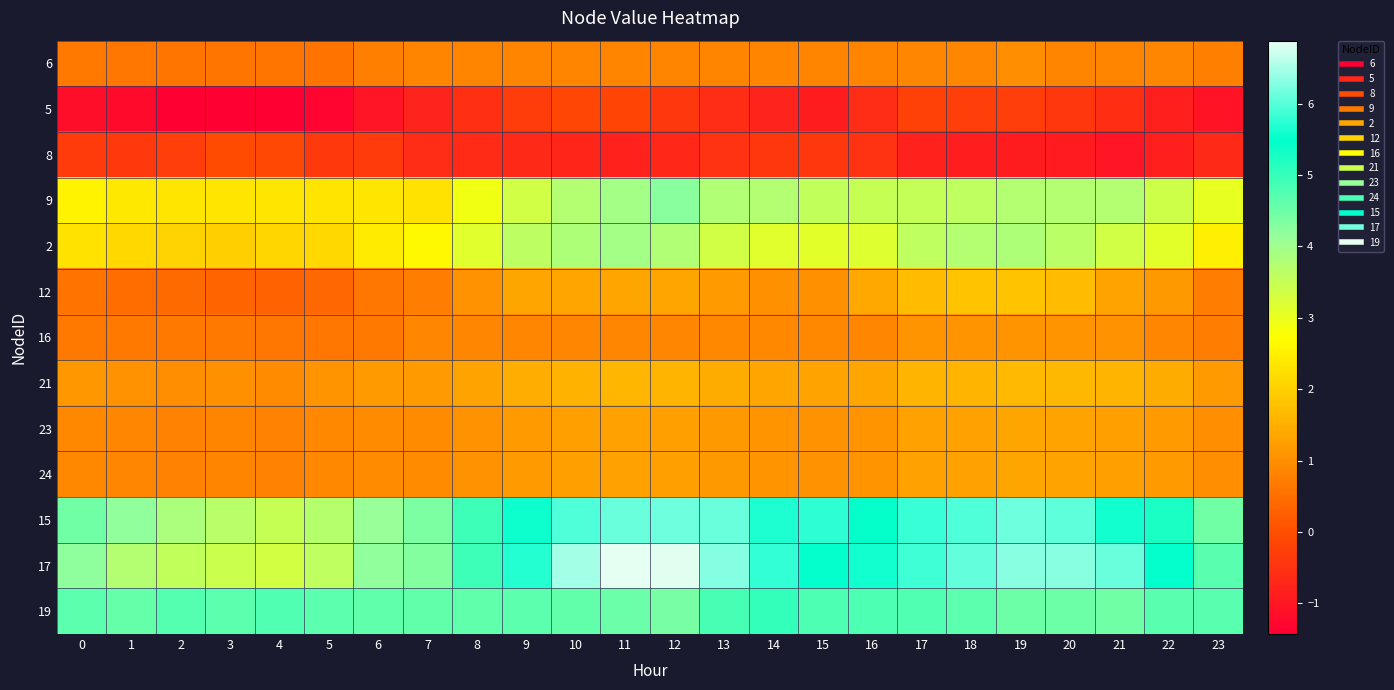

What is the smallest value displayed?

-1.4